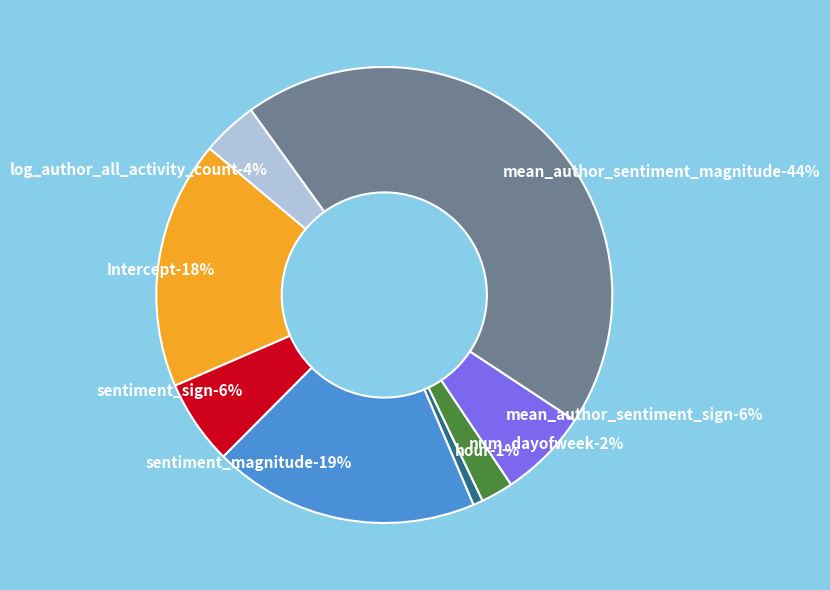

What percentage is the log_author_all_activity_count slice, to the nearest percent?

4%